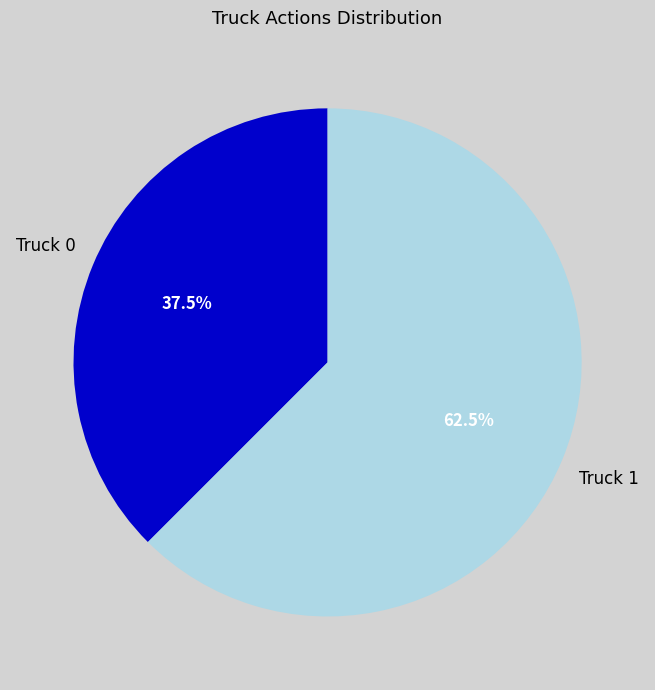

The Truck 1 slice represents 54% of the pie. True or false?

False